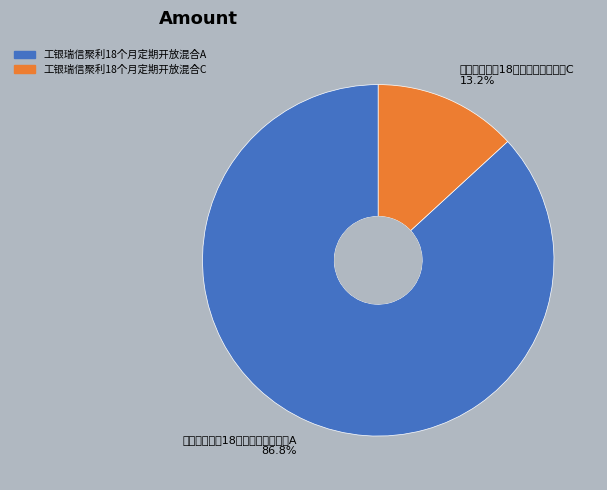

Combined, do 工银瑞信聚利18个月定期开放混合A and 工银瑞信聚利18个月定期开放混合C account for over 50%?

Yes